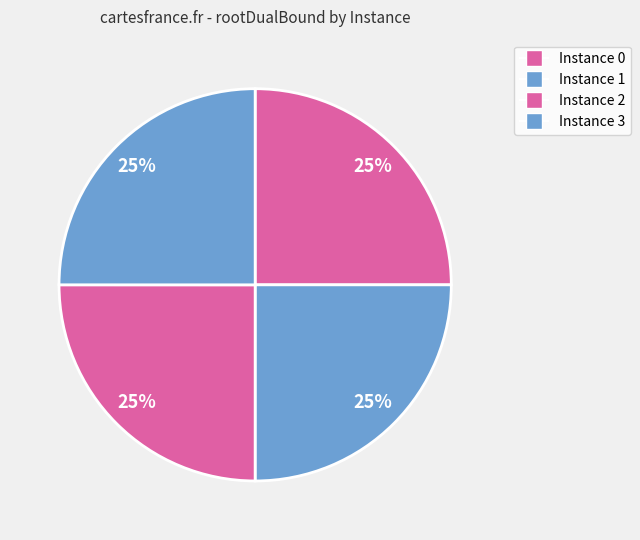

How many slices are in this pie chart?

4